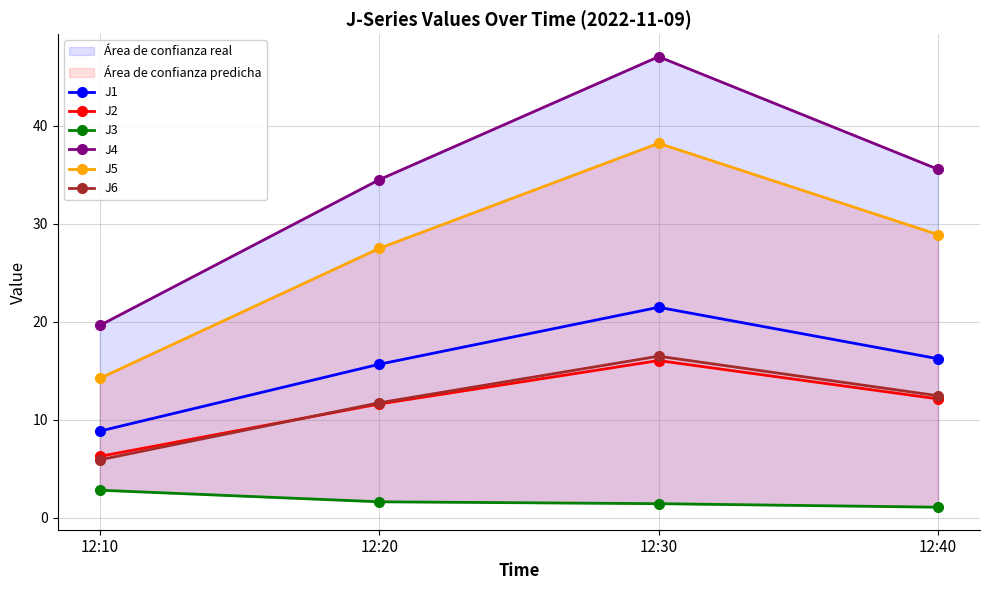

What is the value of the J6 point at the 2nd from the left?

11.7